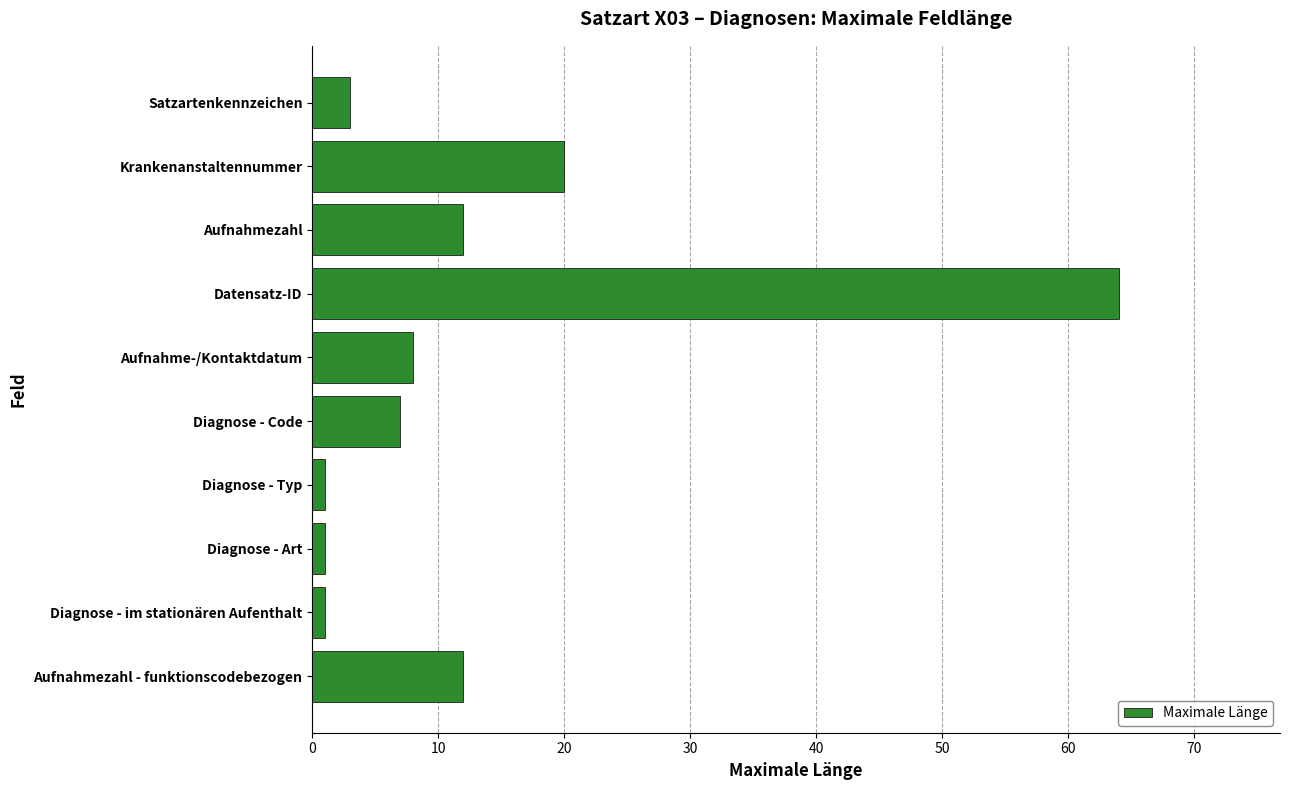

True or false: the data shows 7 at Diagnose - Code.

True